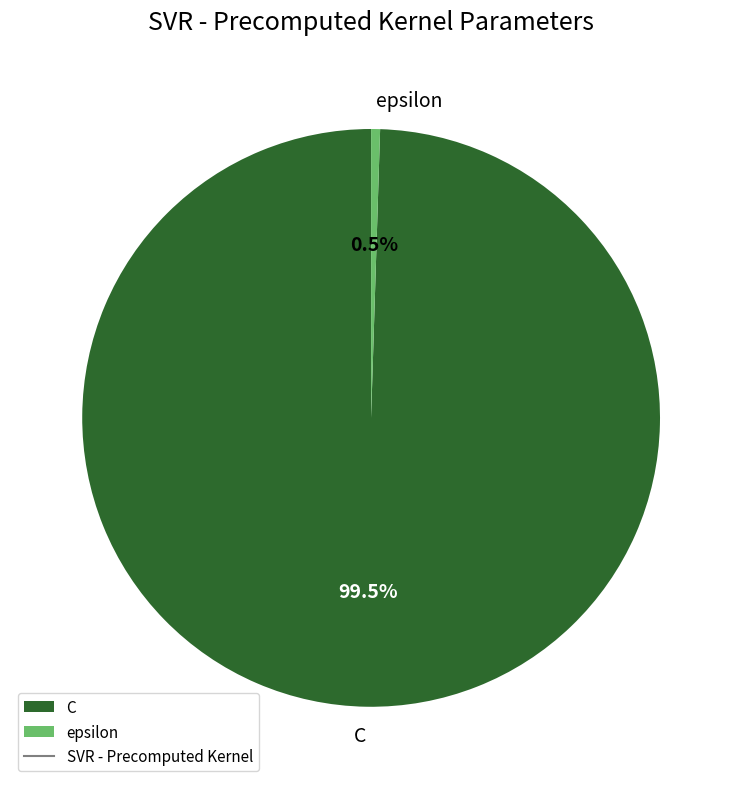

How many slices are in this pie chart?

2